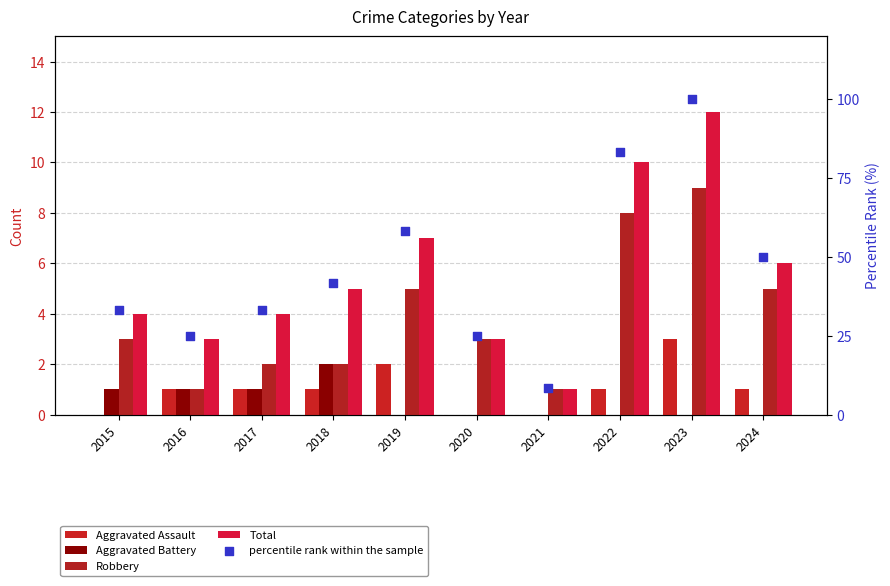

Which series has the largest total across all categories?

percentile rank within the sample